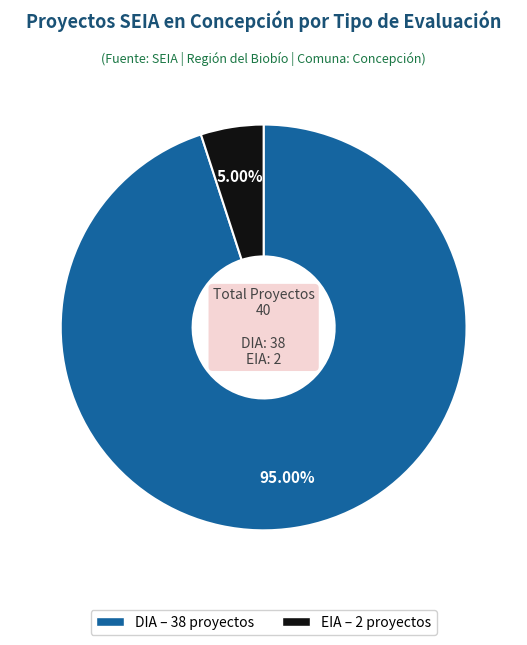

Do EIA and DIA together represent more than half of the pie?

Yes